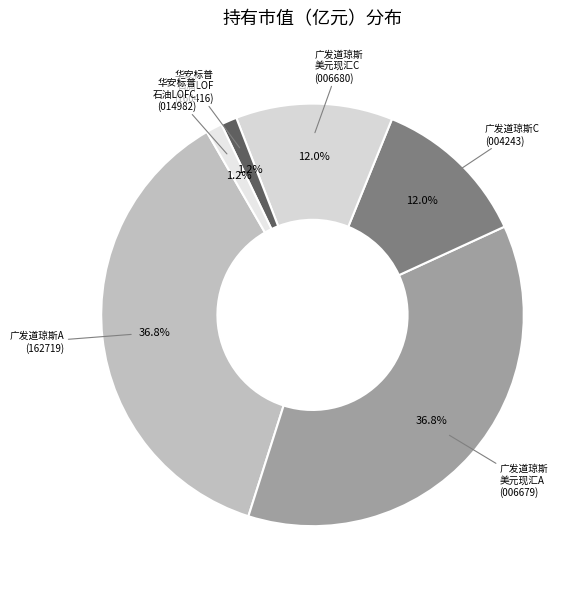

Is there a majority slice in this chart?

No